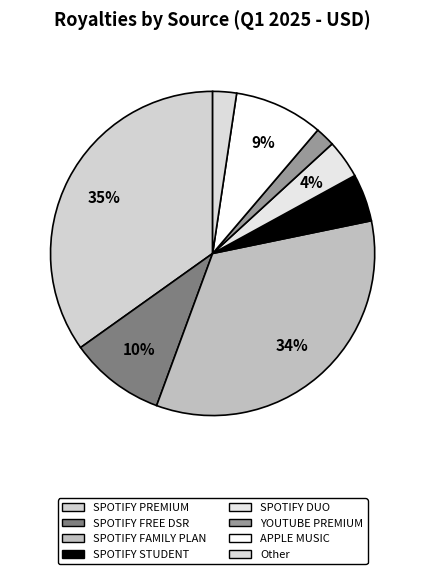

To the nearest percent, what is the difference between the APPLE MUSIC and SPOTIFY FREE DSR slice percentages?

1%